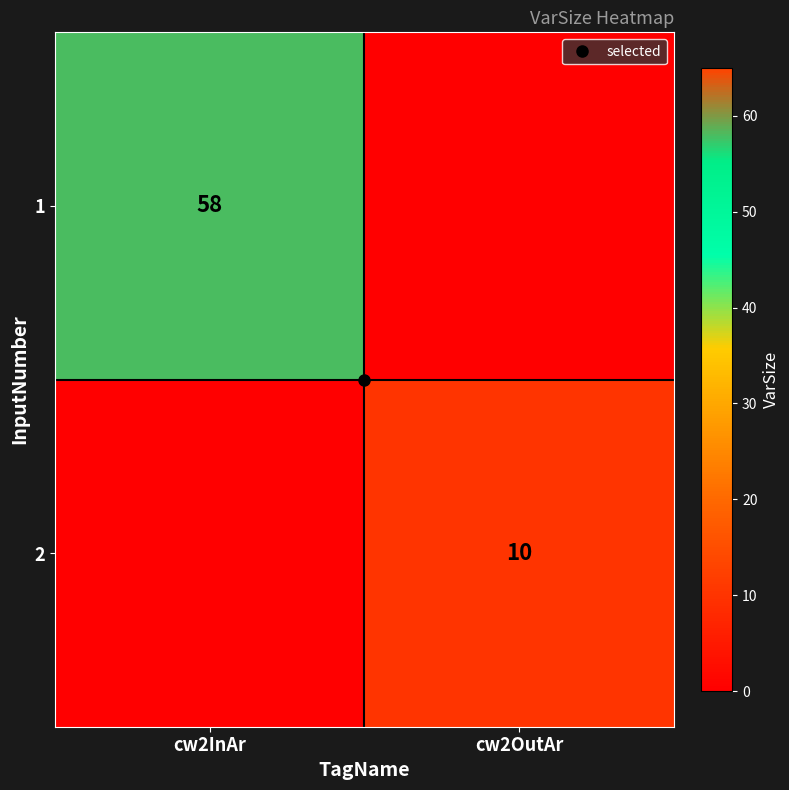

Count the 1 values in the range 0 to 58.

2